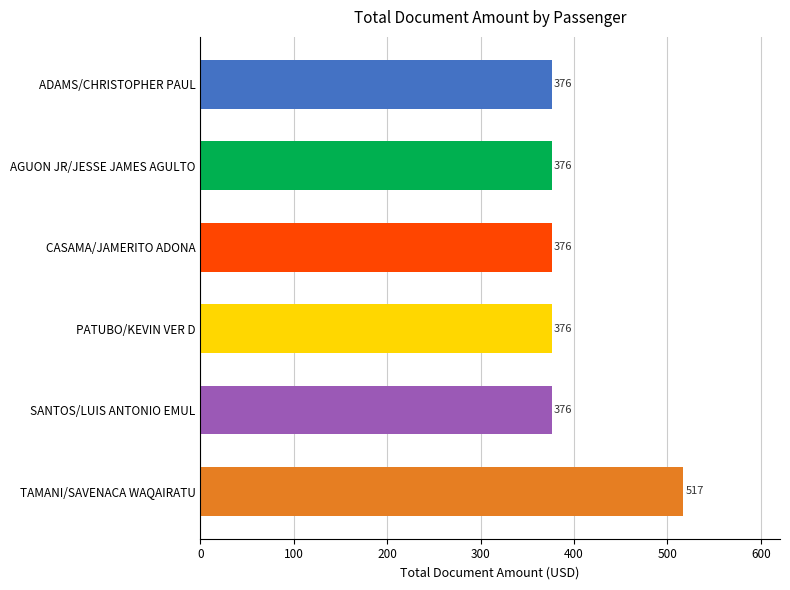

How many bars are there in total?

6